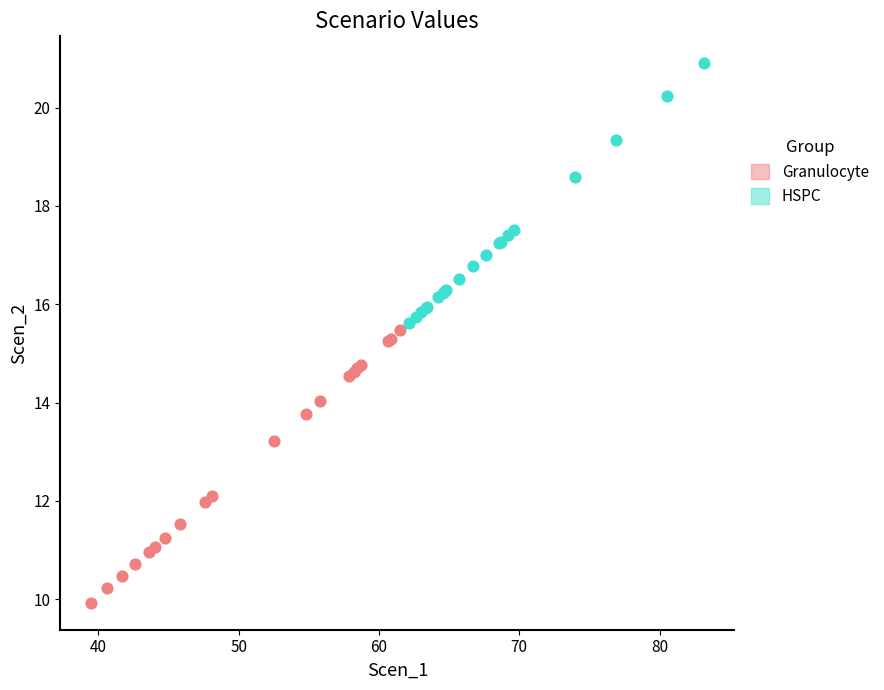

What are all the series names shown in the legend?

Granulocyte, HSPC